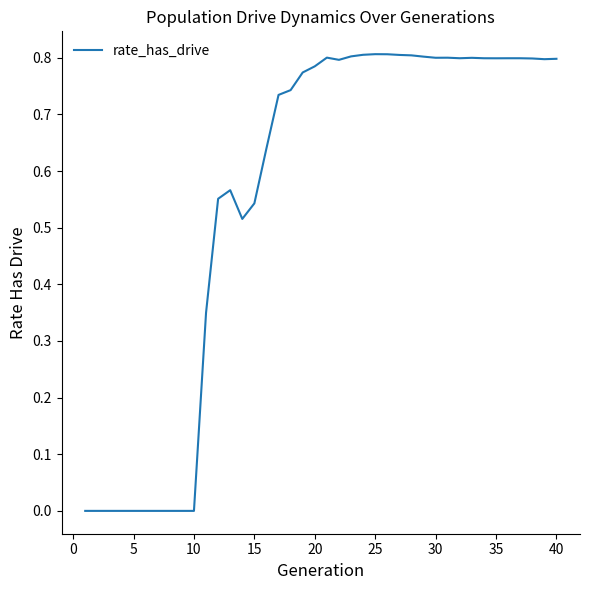

Reading left to right, extract all data points from this chart.

0.0	0.0	0.0	0.0	0.0	0.0	0.0	0.0	0.0	0.0	0.3	0.6	0.6	0.5	0.5	0.6	0.7	0.7	0.8	0.8	0.8	0.8	0.8	0.8	0.8	0.8	0.8	0.8	0.8	0.8	0.8	0.8	0.8	0.8	0.8	0.8	0.8	0.8	0.8	0.8